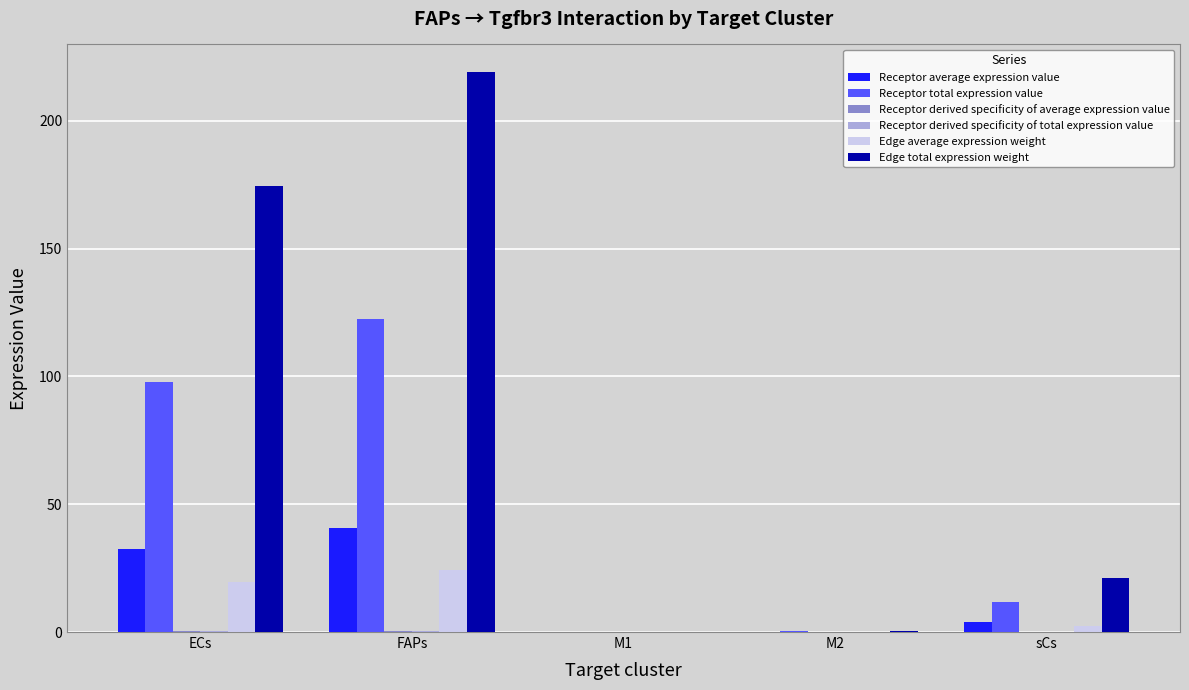

The value of Receptor total expression value at FAPs is 122.6. True or false?

True